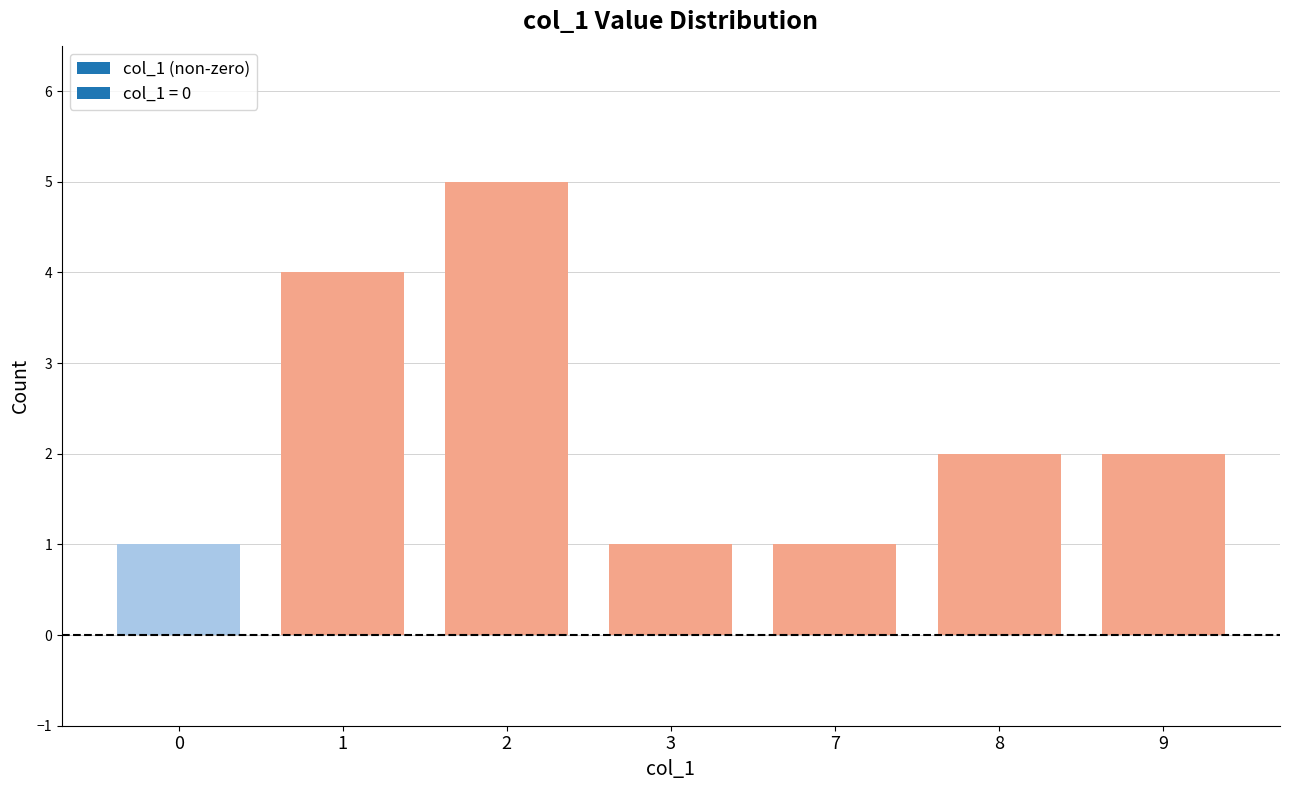

Reading left to right, what are all the values shown in this chart?

1	4	5	1	1	2	2